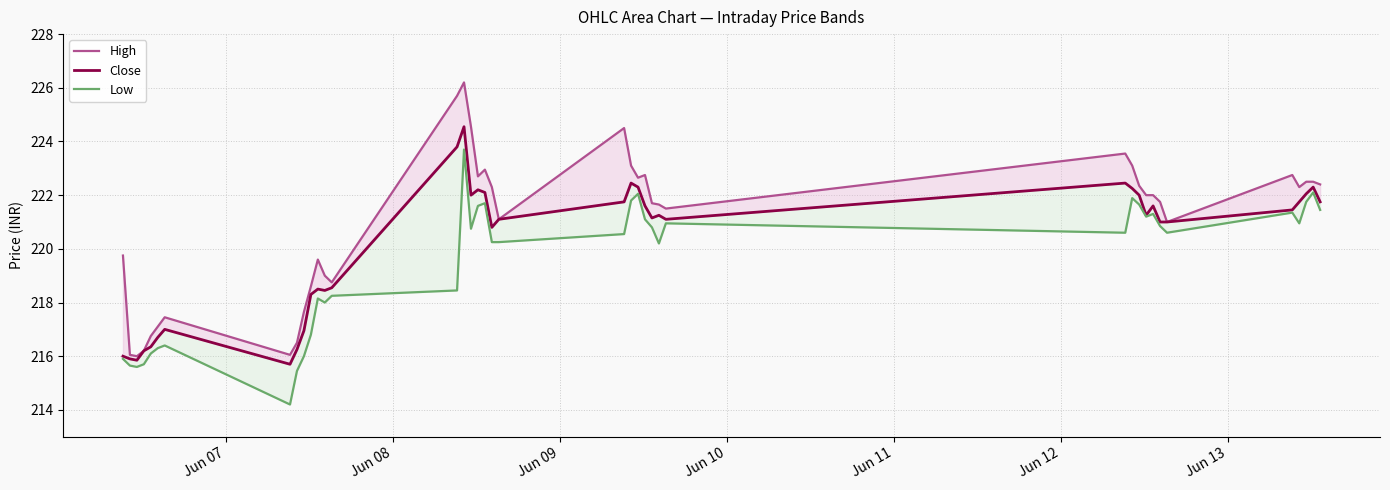

Is it true that Close equals 149.1 at 10?

False